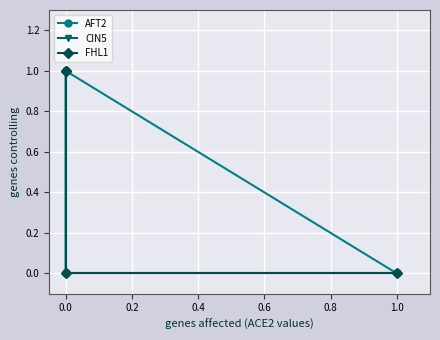

What are all the series names shown in the legend?

AFT2, CIN5, FHL1